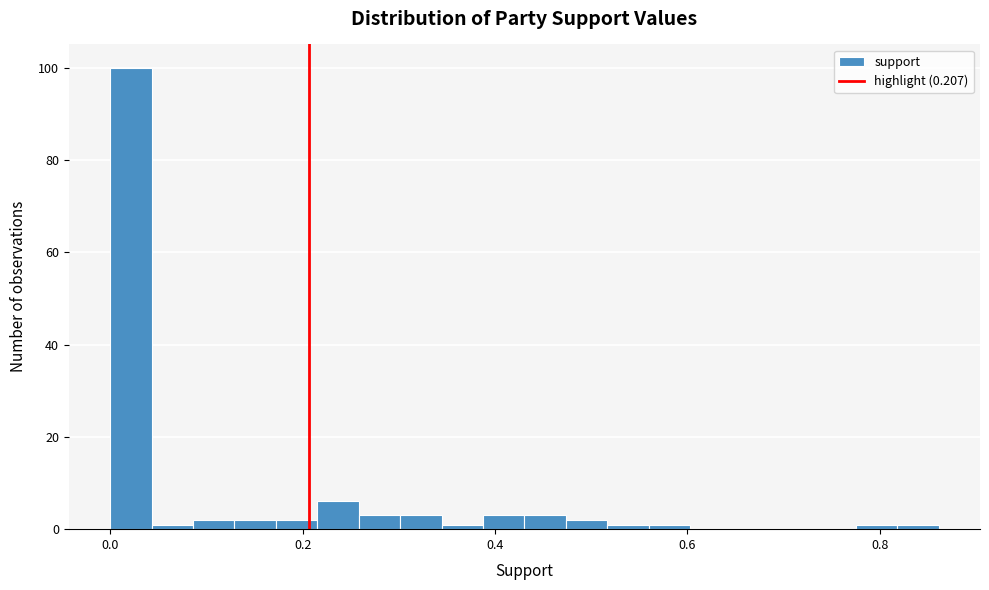

Around what value on the x-axis is the tallest bar? Give the approximate position of its centre, as read against the axis.

0.02